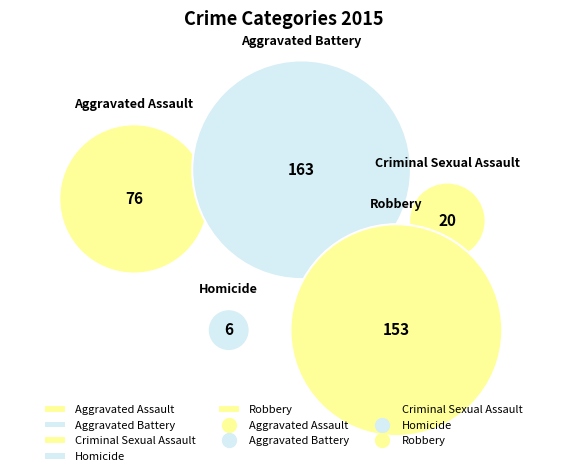

Is there any slice that represents more than half of the pie?

No